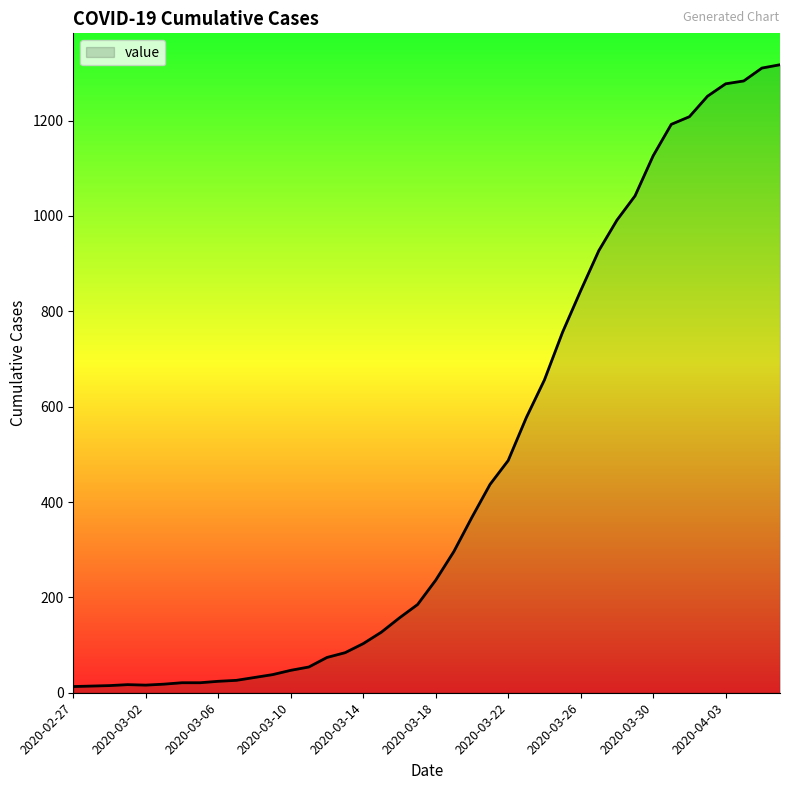

What is the maximum value shown in the chart?

1317